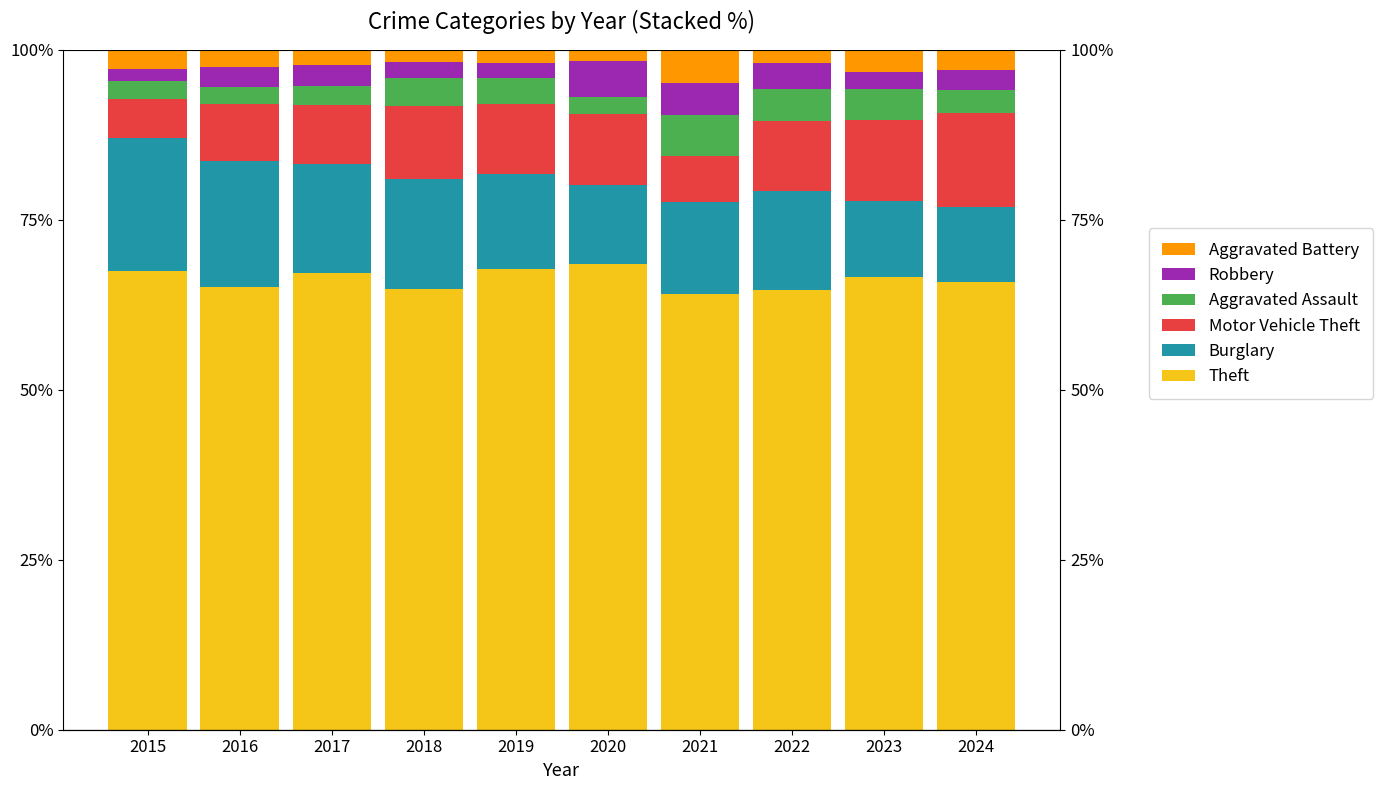

What is the minimum value shown in the chart?

1.7